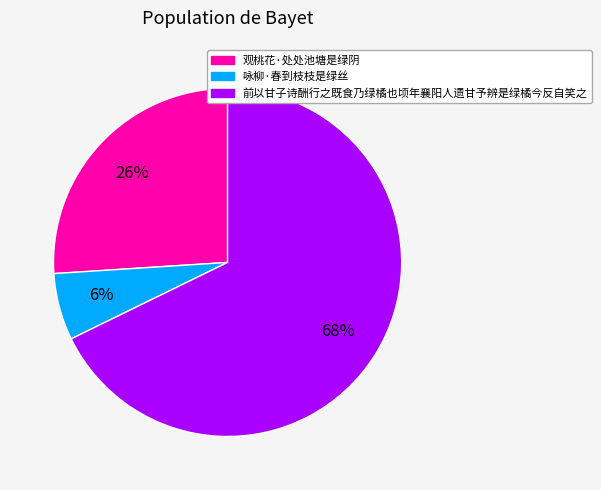

What percentage is the 前以甘子诗酬行之既食乃绿橘也顷年襄阳人遗甘予辨是绿橘今反自笑之 slice, to the nearest percent?

68%